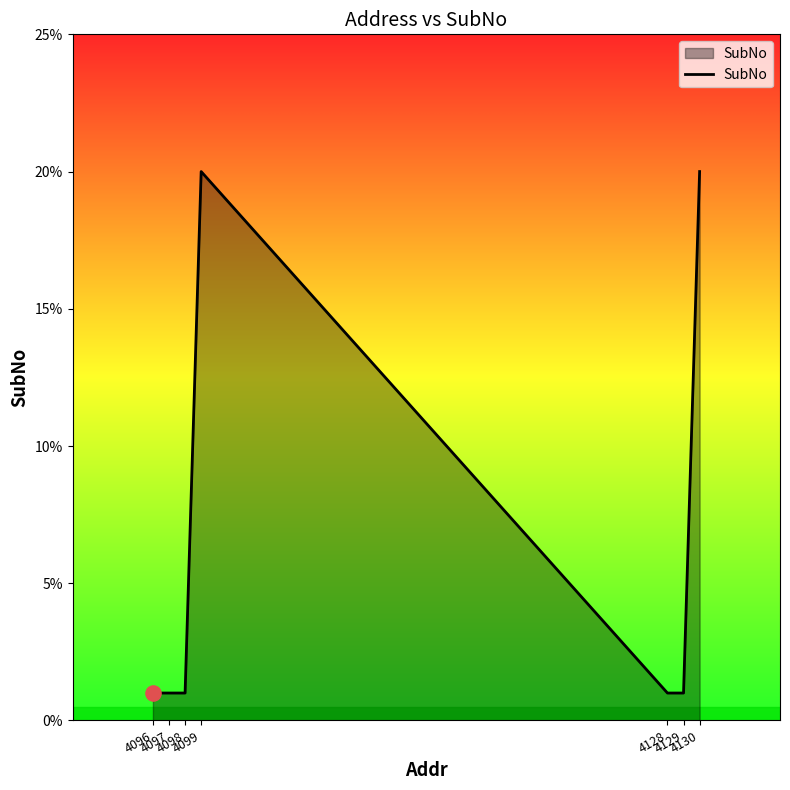

Between 4130 and 4128, which is larger?

4130